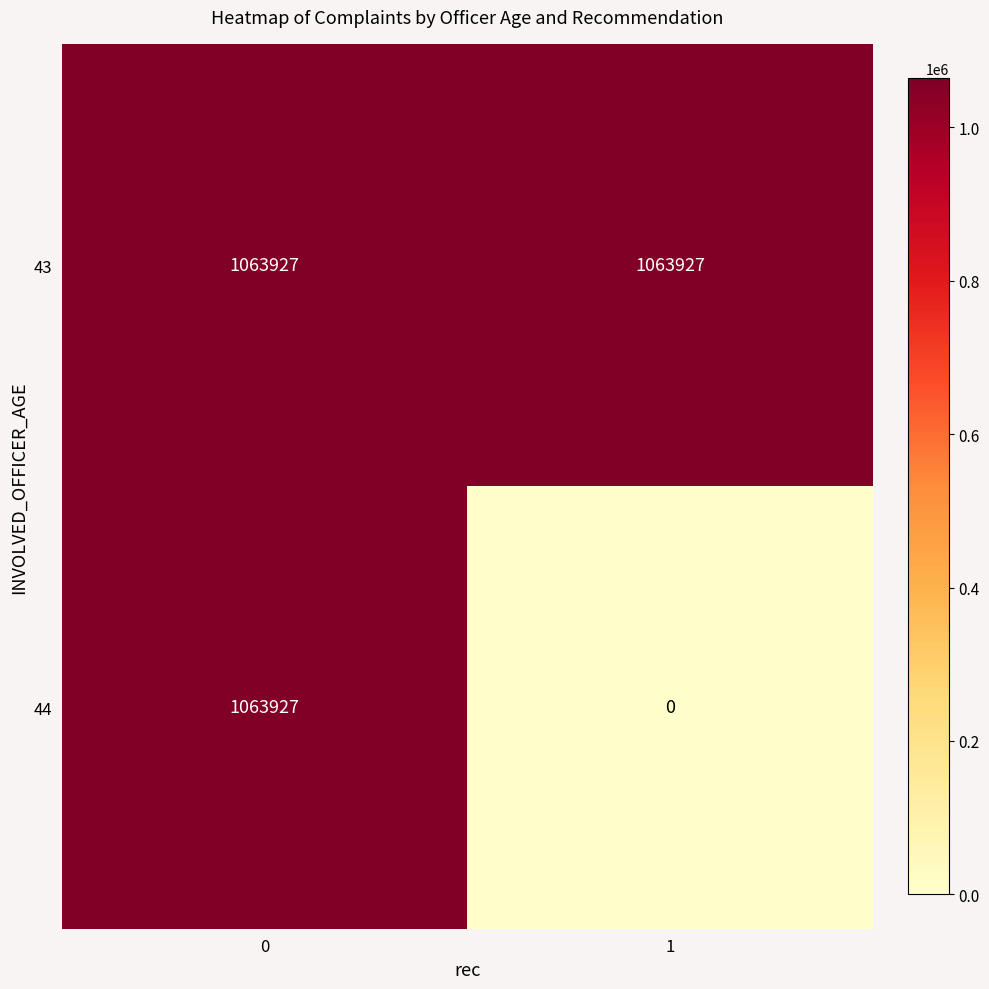

Reading left to right, list all the values displayed in this chart.

43: 1063927	1063927
44: 1063927	0